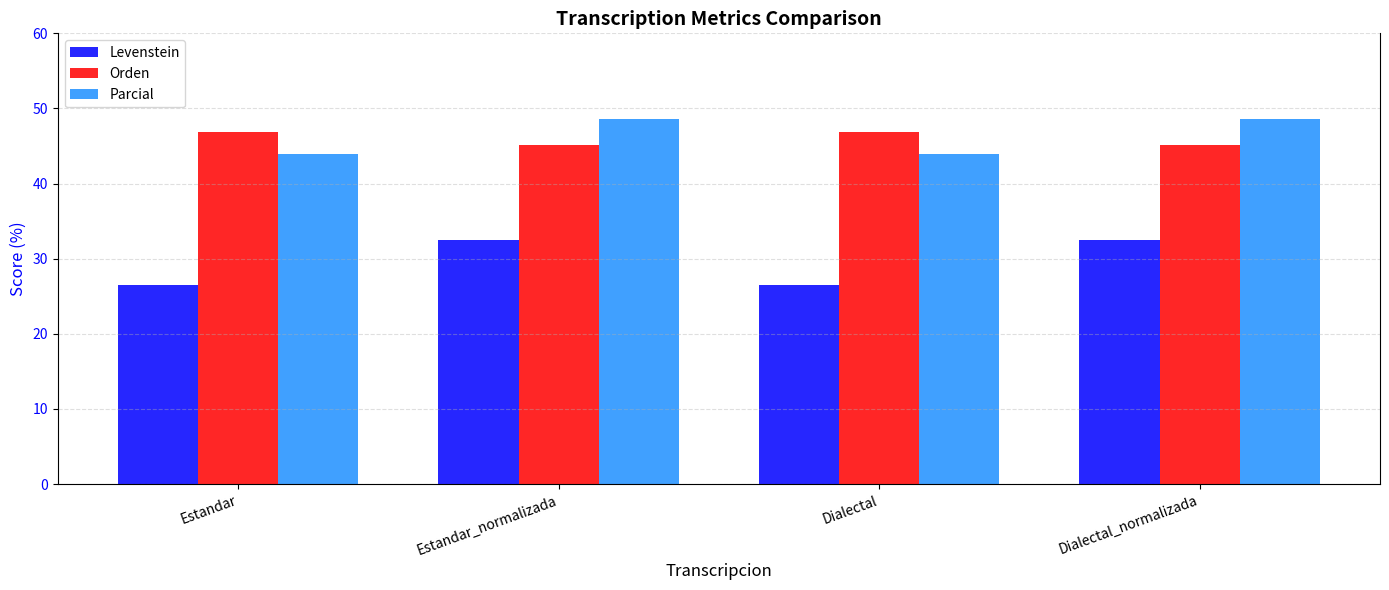

At which label does Parcial first exceed 48?

Estandar_normalizada